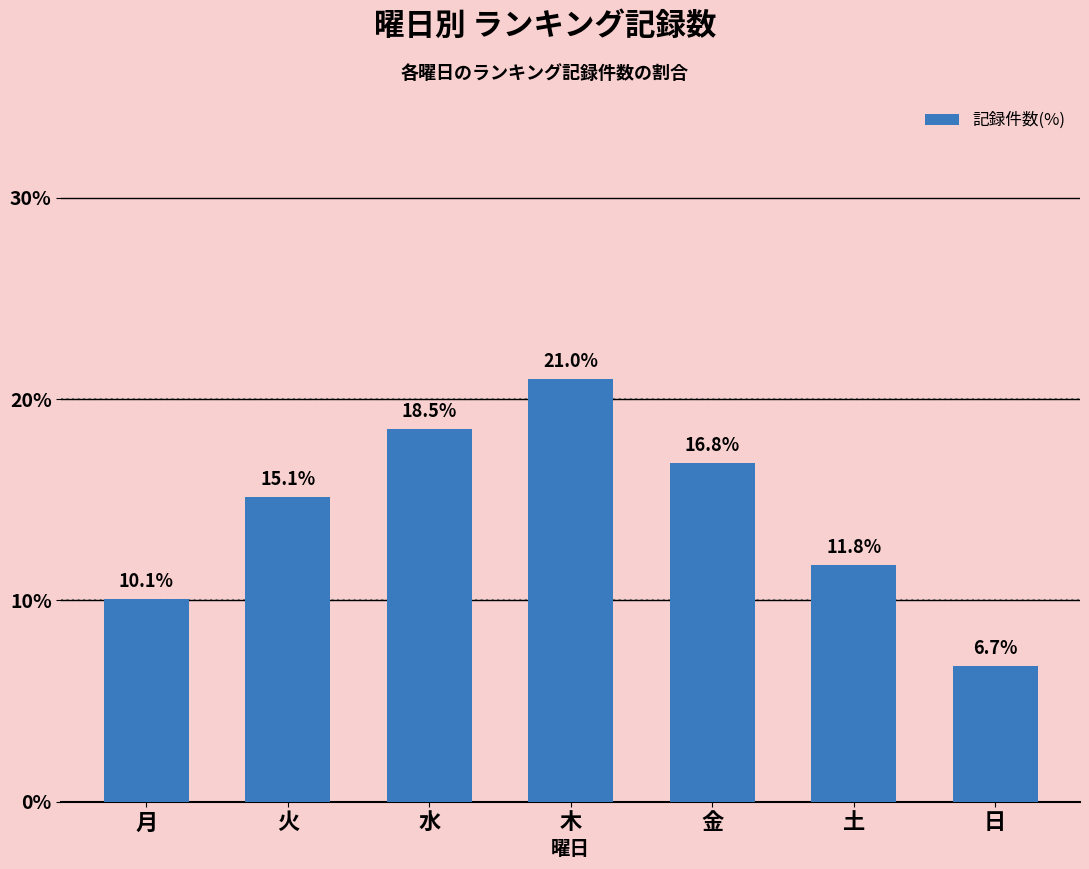

Are the bars horizontal?

No